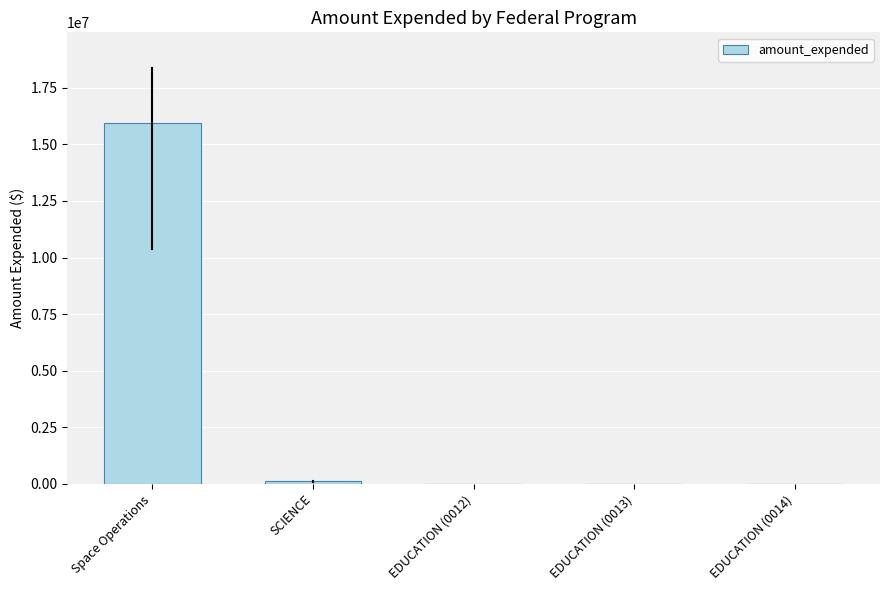

Where is the data nearest to the value 7982562?

SCIENCE